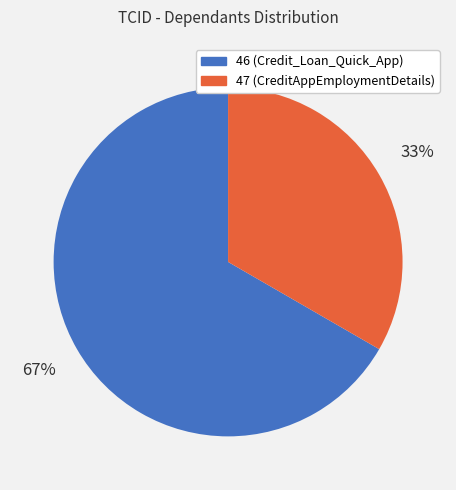

Do 47 and 46 together represent more than half of the pie?

Yes